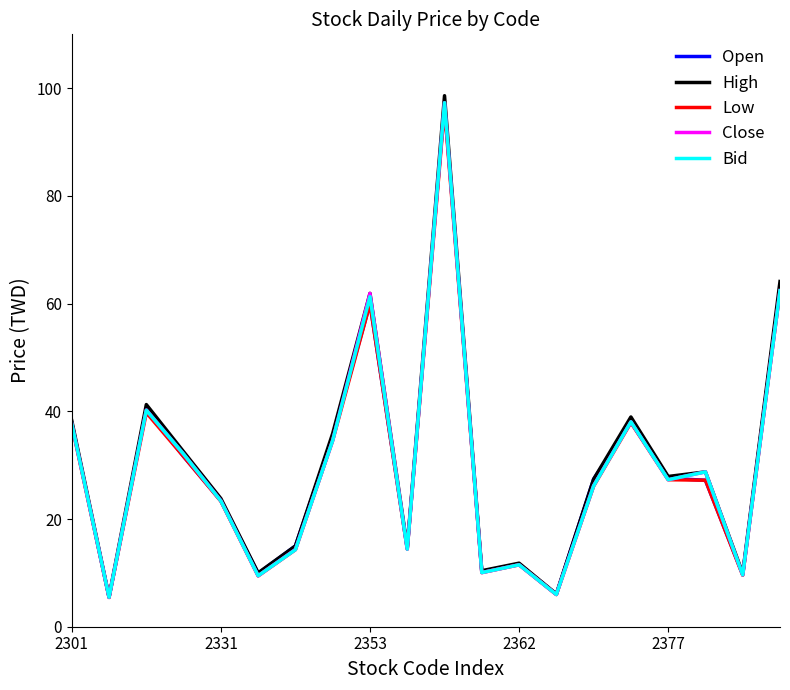

Which series has the widest spread of values?

High